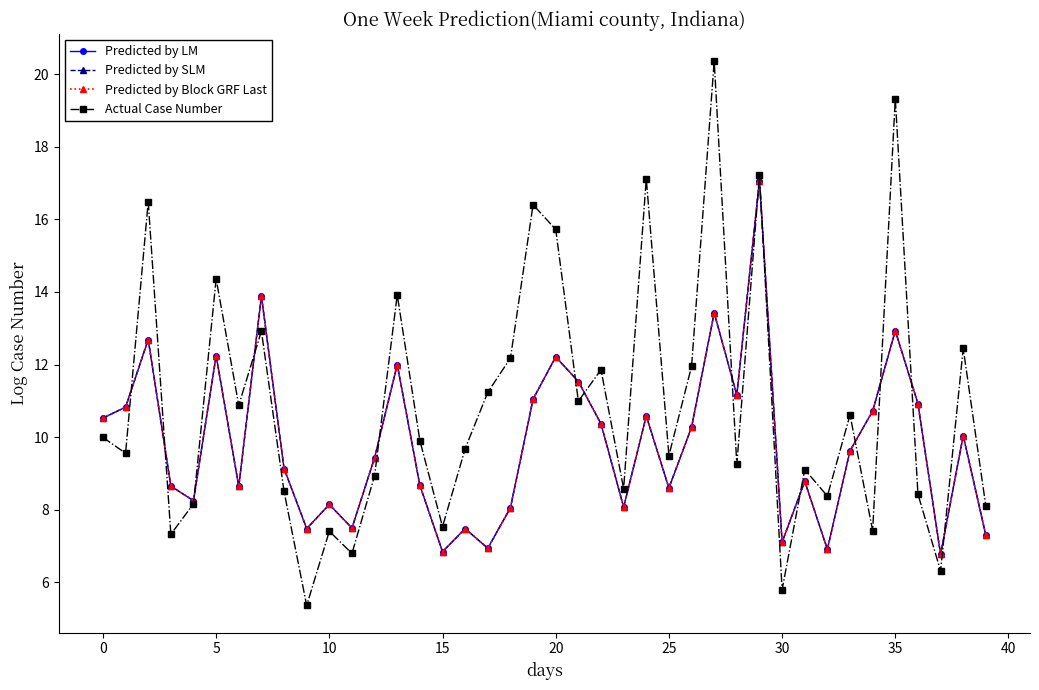

Is this an area chart (filled region under the line)?

No